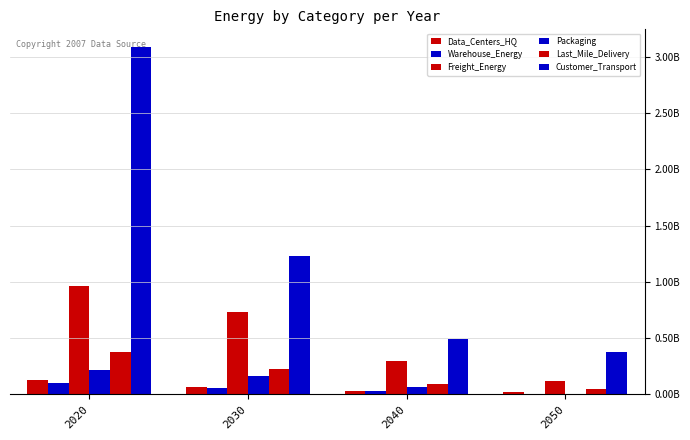

What is the difference between the second highest and minimum values in the Freight_Energy series?

610457715.6